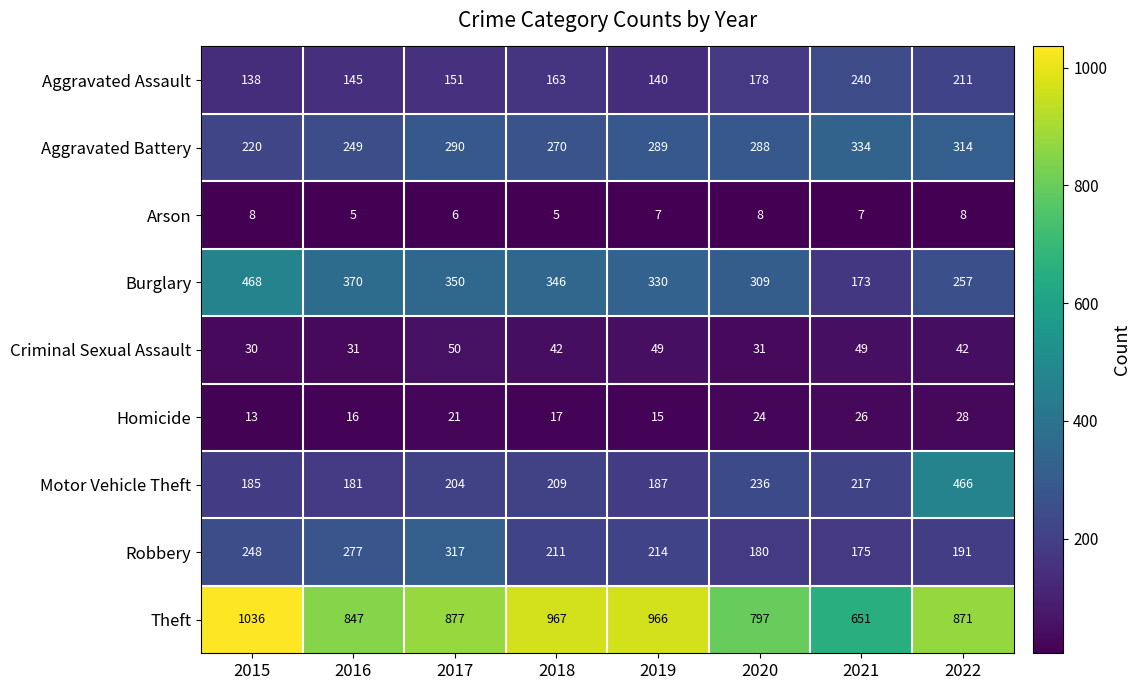

Read the Robbery value at 2016, to the nearest 10.

280